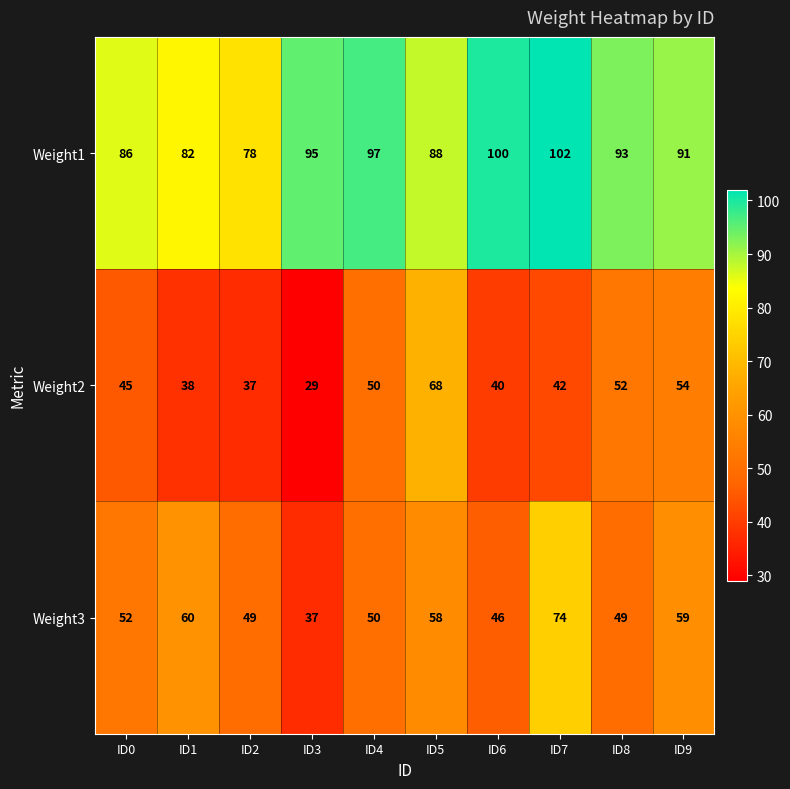

Which series changed the most between ID1 and ID9?

Weight2